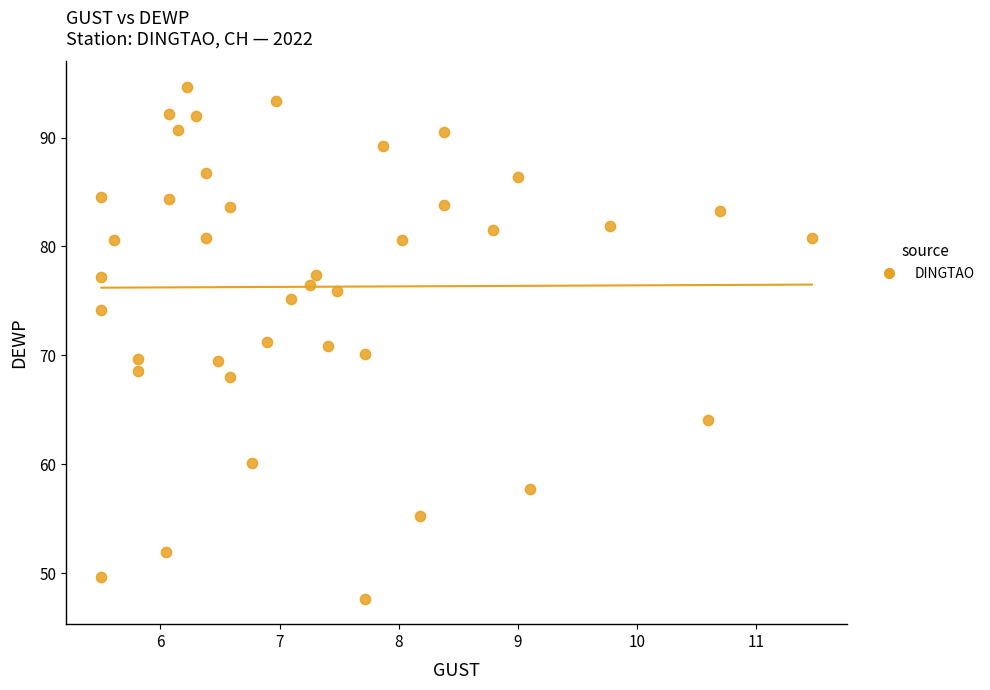

What is the range of X values (max minus min)?

6.0